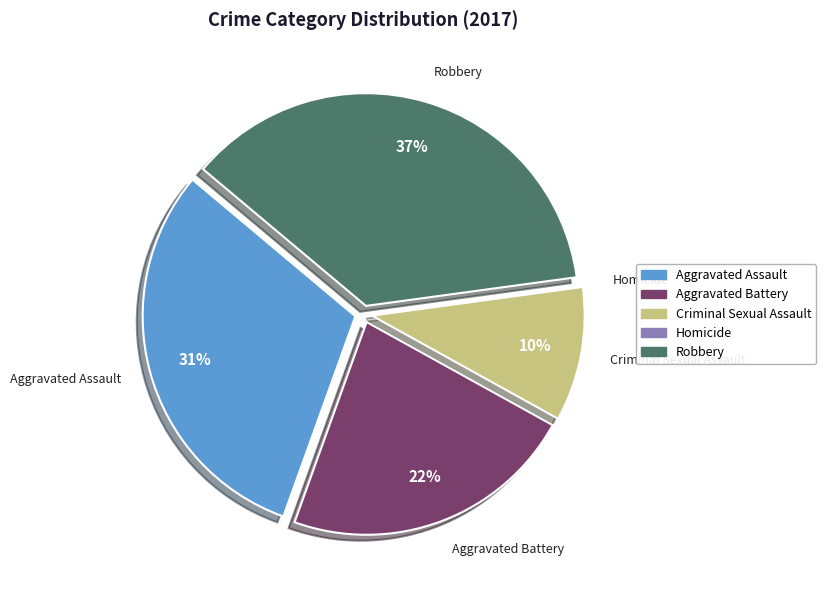

Between Aggravated Battery and Criminal Sexual Assault, which is larger?

Aggravated Battery